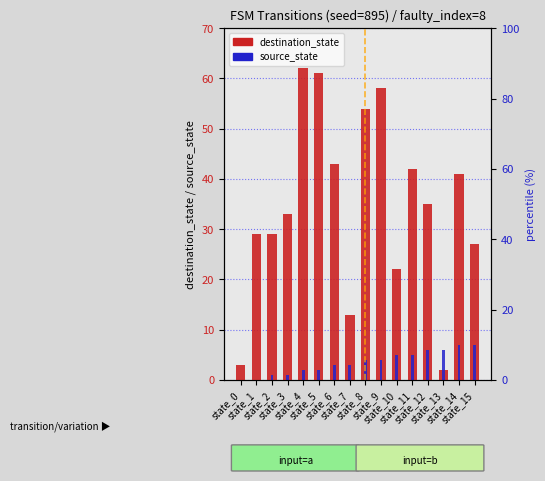

Is it true that destination_state equals 20 at state_3?

False